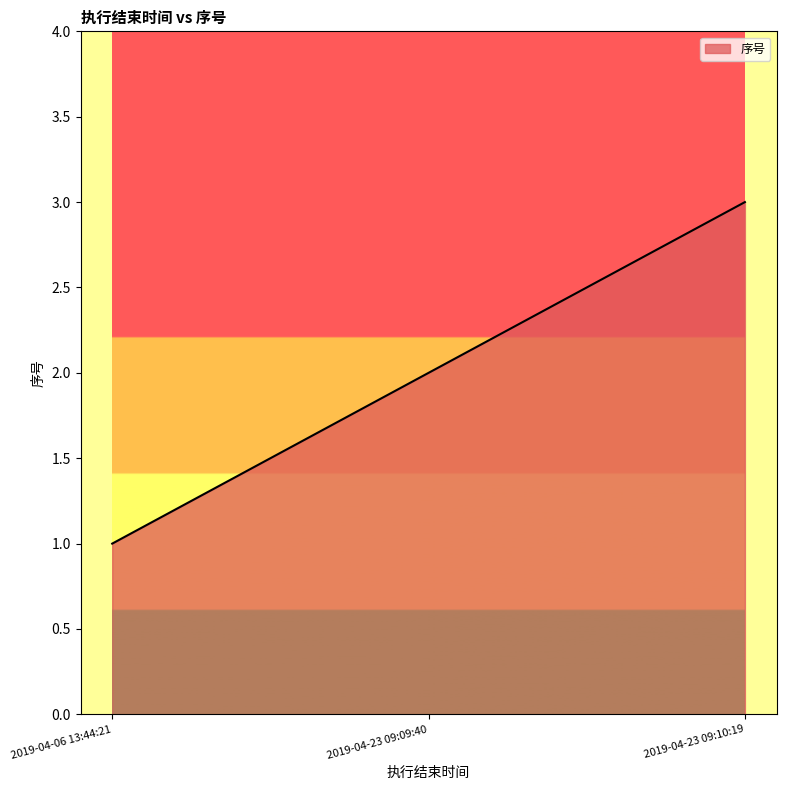

The chart shows a value of 4 at 2019-04-23 09:09:40. True or false?

False